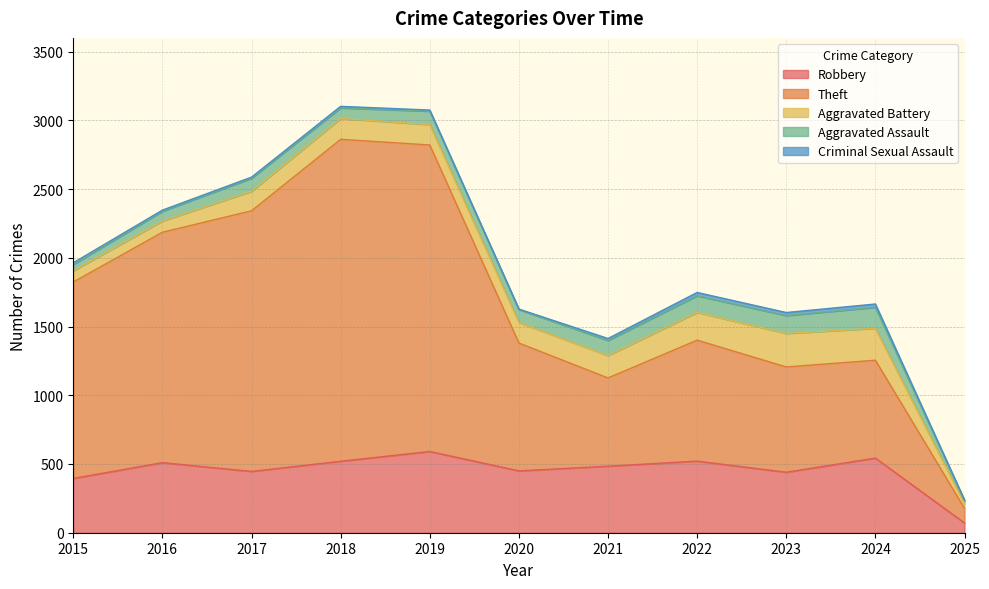

What is the difference between the second highest and second lowest values in the Aggravated Battery series?

150